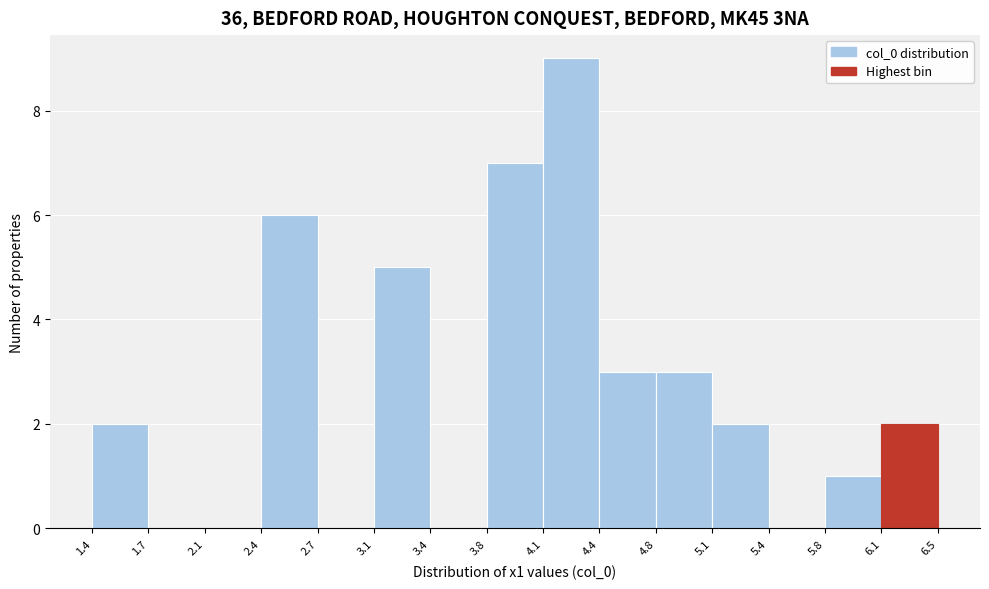

Reading left to right, transcribe this chart: for each bar, give the range it covers on the x-axis and its height. The values are not printed on the chart, so give them approximately, as read against the axis.

1.4 to 1.7: 2
1.7 to 2.1: 0
2.1 to 2.4: 0
2.4 to 2.7: 6
2.7 to 3.1: 0
3.1 to 3.4: 5
3.4 to 3.8: 0
3.8 to 4.1: 7
4.1 to 4.4: 9
4.4 to 4.8: 3
4.8 to 5.1: 3
5.1 to 5.4: 2
5.4 to 5.8: 0
5.8 to 6.1: 1
6.1 to 6.5: 2